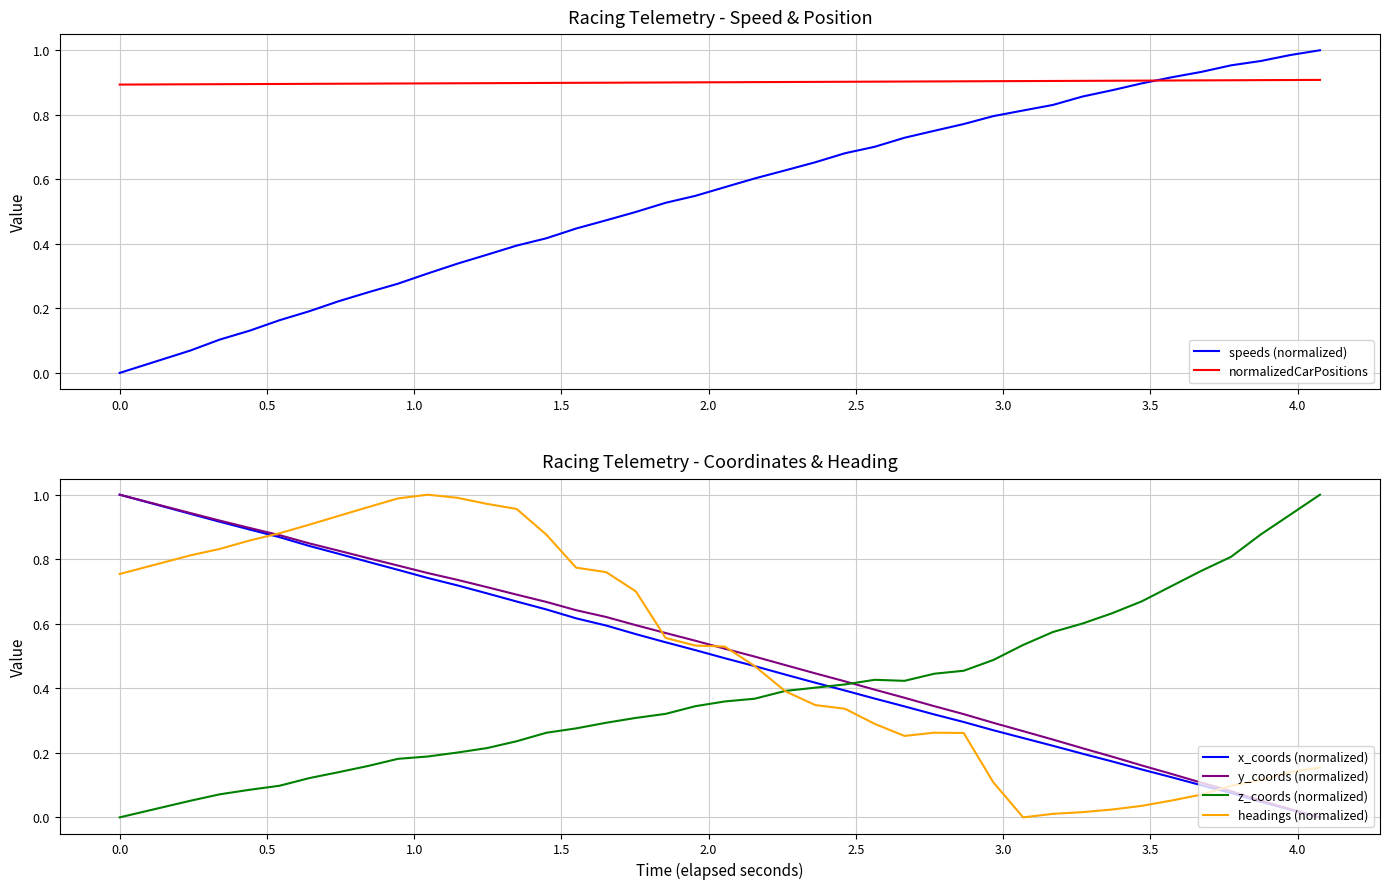

What is the sum of all x_coords (normalized) values?

19.3